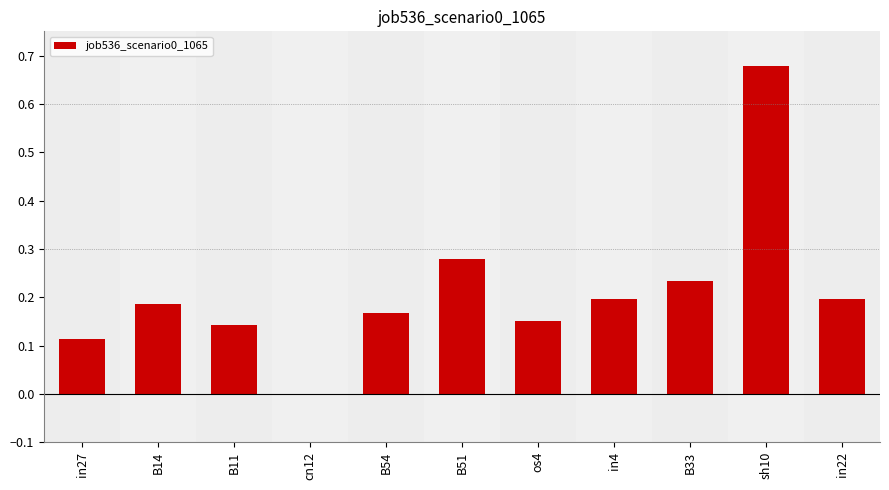

True or false: the data shows -0.3 at cn12.

False